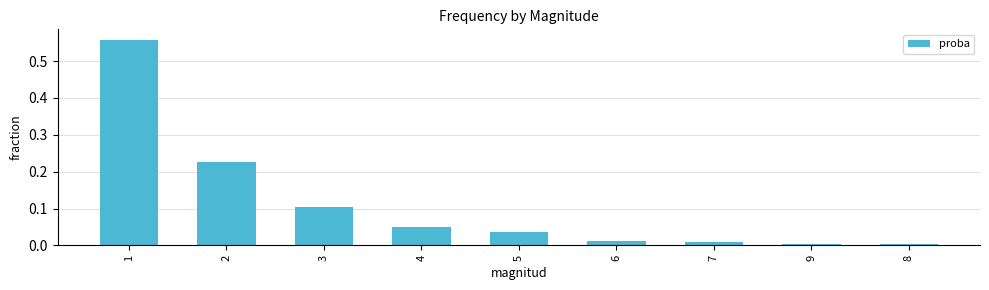

What is the change in value from 2 to 7?

-0.2